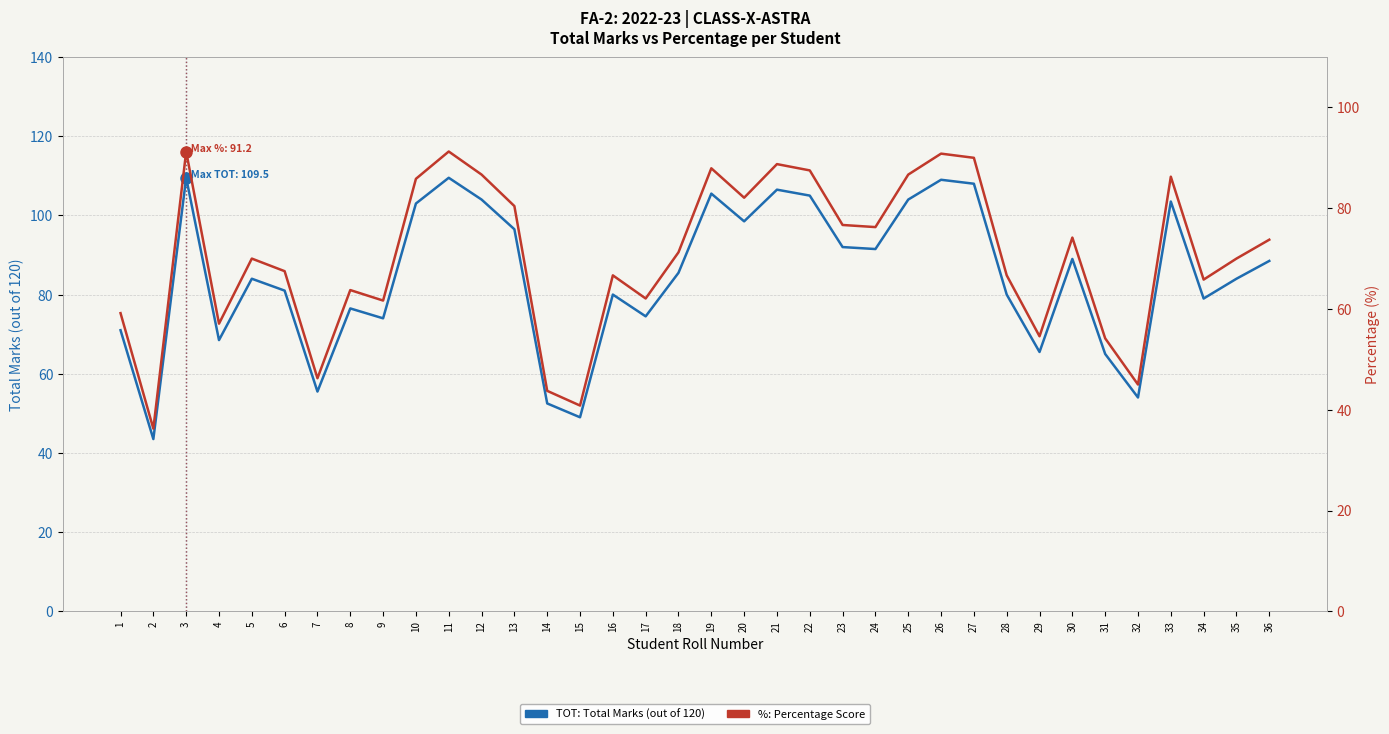

How many interior local valleys does the % (Percentage) series have?

11